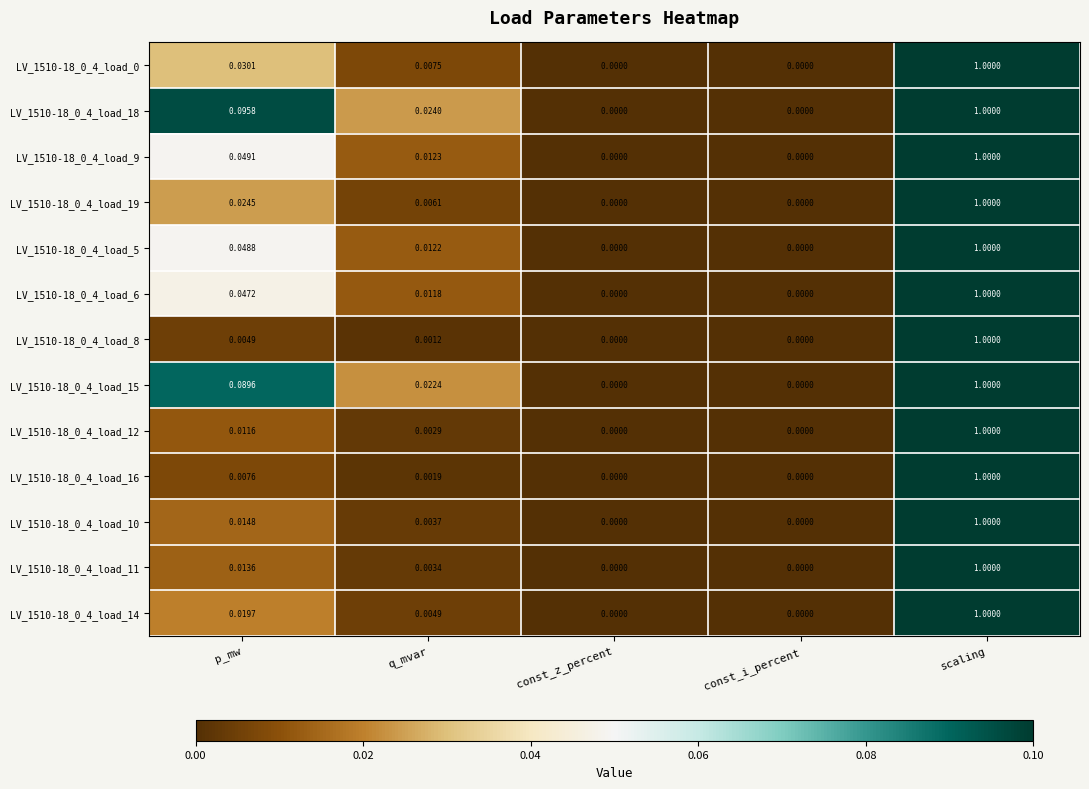

Is the value of LV_1510-18_0_4_load_15 at q_mvar greater than the value of LV_1510-18_0_4_load_5 at const_i_percent?

Yes